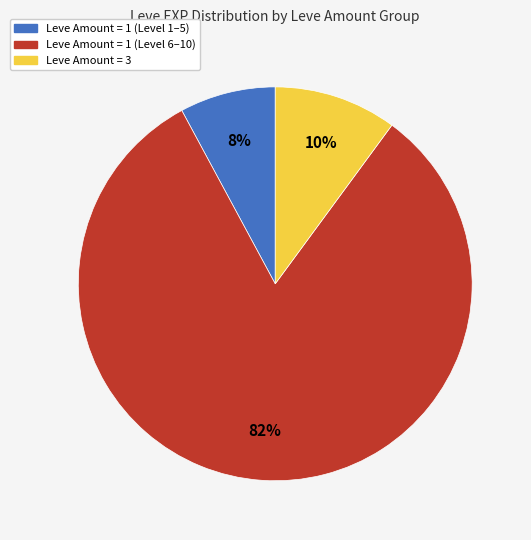

To the nearest percent, what is the average slice percentage?

33%